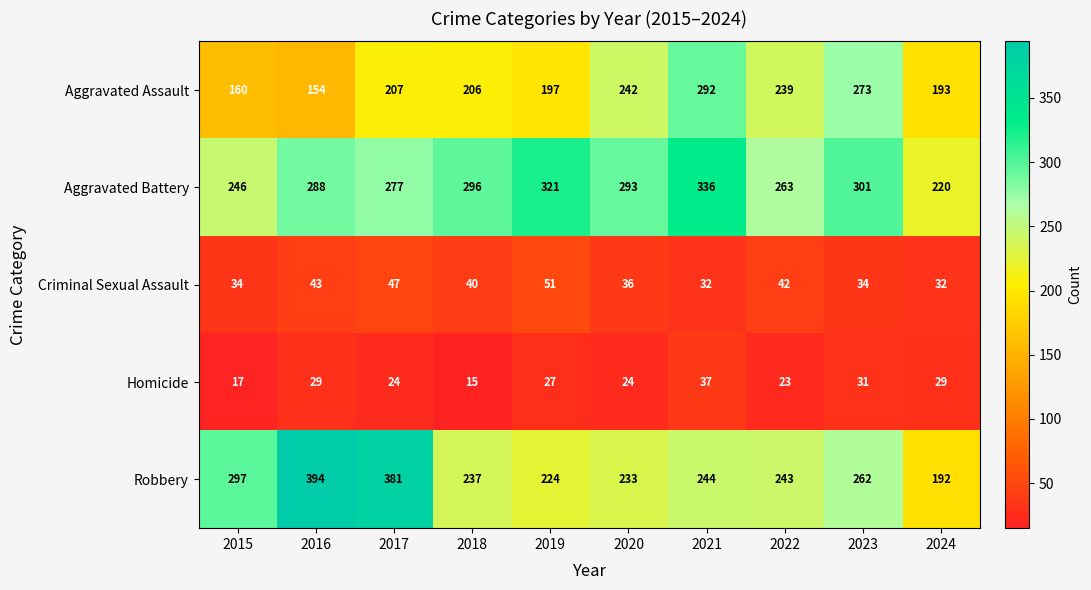

Is it true that Aggravated Assault equals 44 at 2018?

False